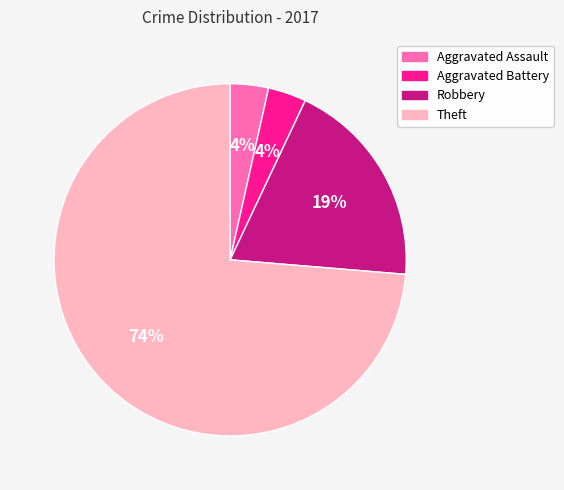

Do Theft and Aggravated Assault together represent more than half of the pie?

Yes